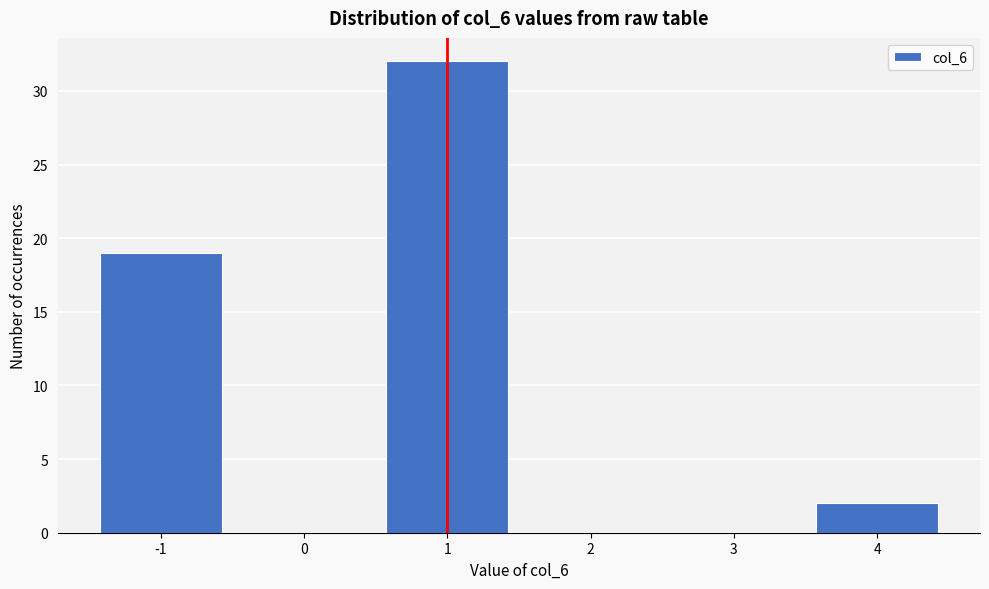

Reading left to right, list every bar in this chart as the range it spans on the x-axis followed by its height. The values are not printed on the chart, so give them approximately, as read against the axis.

-1.5 to -0.5: 19
-0.5 to 0.5: 0
0.5 to 1.5: 32
1.5 to 2.5: 0
2.5 to 3.5: 0
3.5 to 4.5: 2